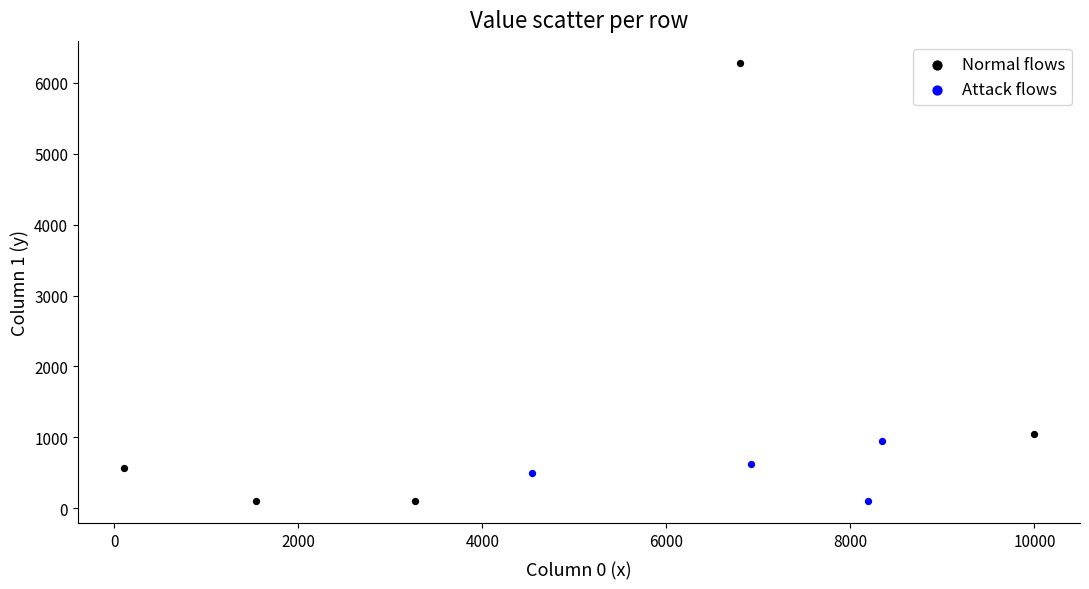

Which series has the largest Y range (max minus min)?

Normal flows